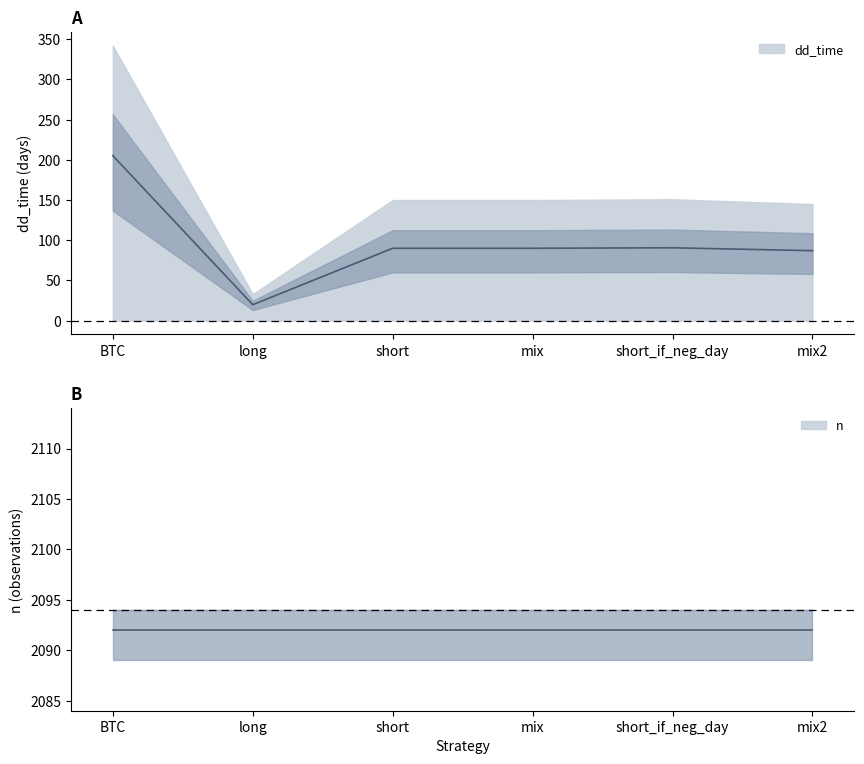

Rank the categories by value from highest to lowest.

BTC, short_if_neg_day, short, mix, mix2, long